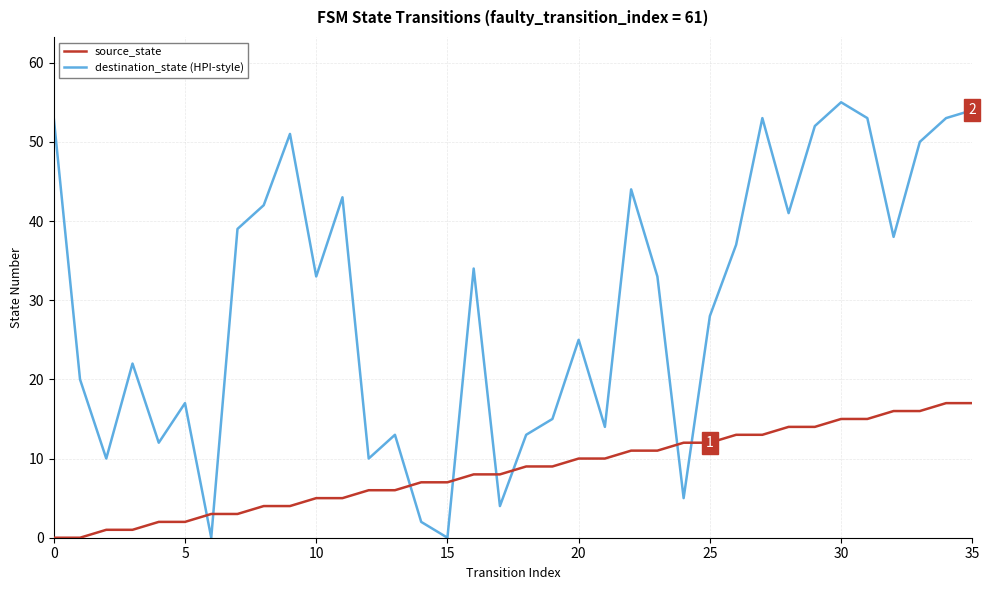

List the series in order of their overall mean, lowest first.

source_state, destination_state (HPI-style)